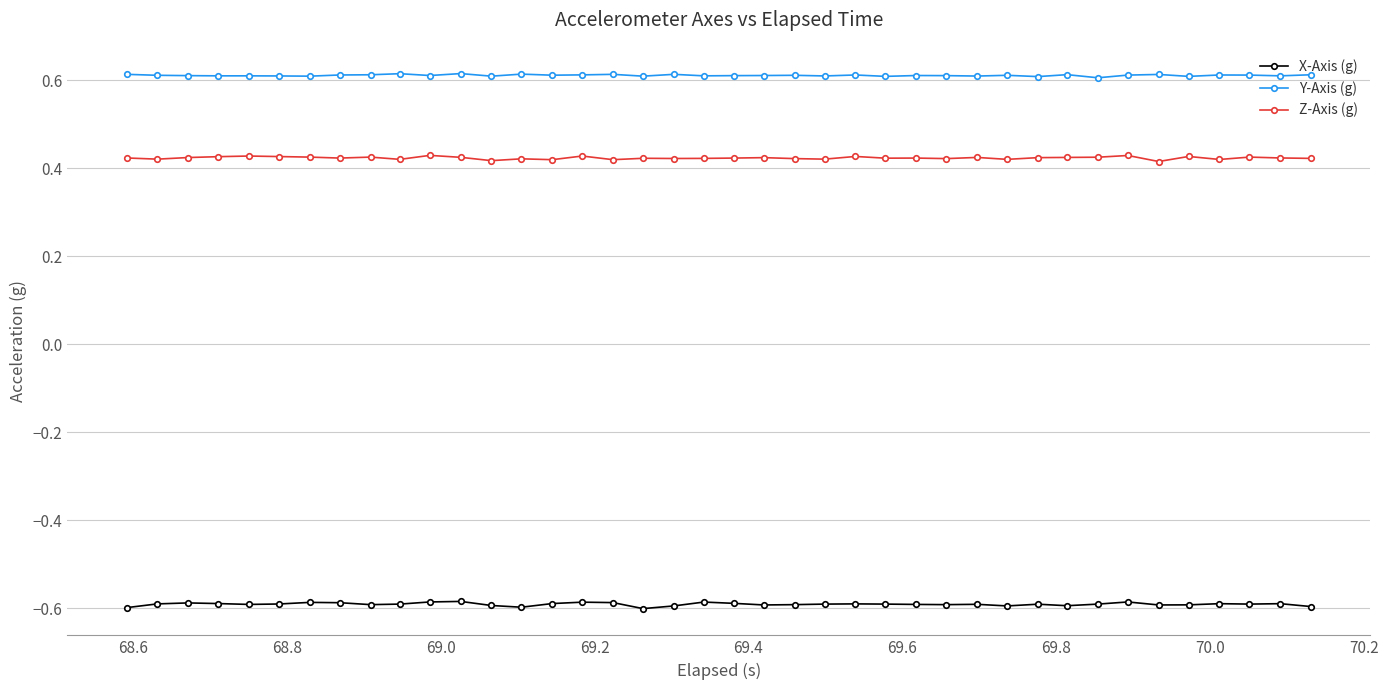

True or false: Y-Axis (g) has more than 1 interior local peaks.

True